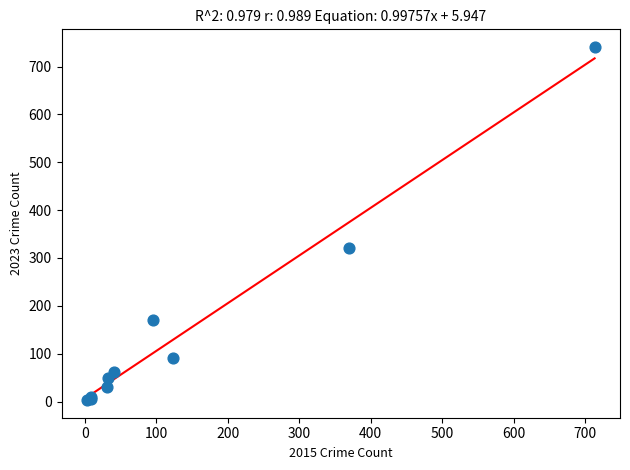

What Y value in the scatter plot is closest to 372?

321